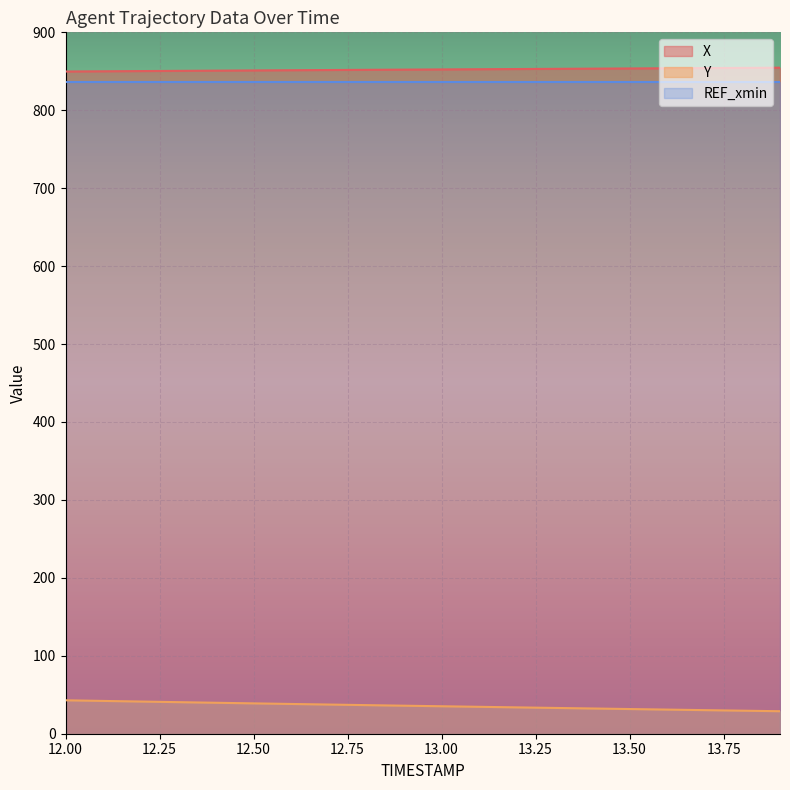

What is the label of the 20th point from the left?

13.9